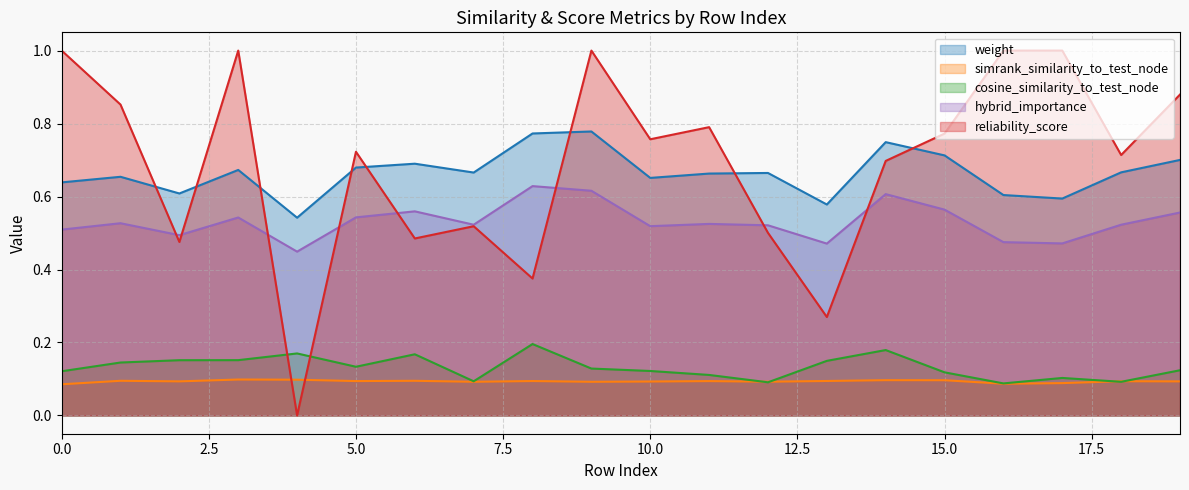

How many interior local peaks does the weight series have?

6